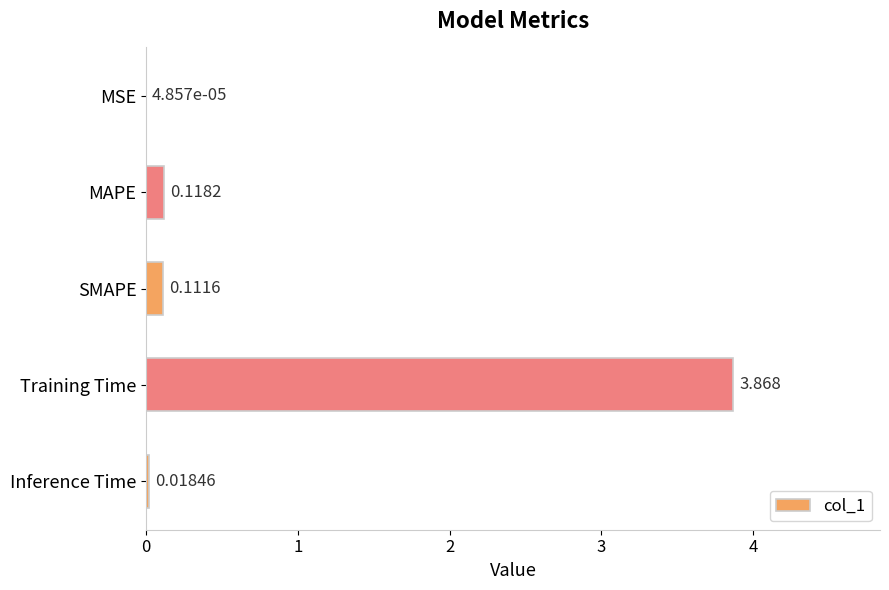

Between SMAPE and Inference Time, which is larger?

SMAPE